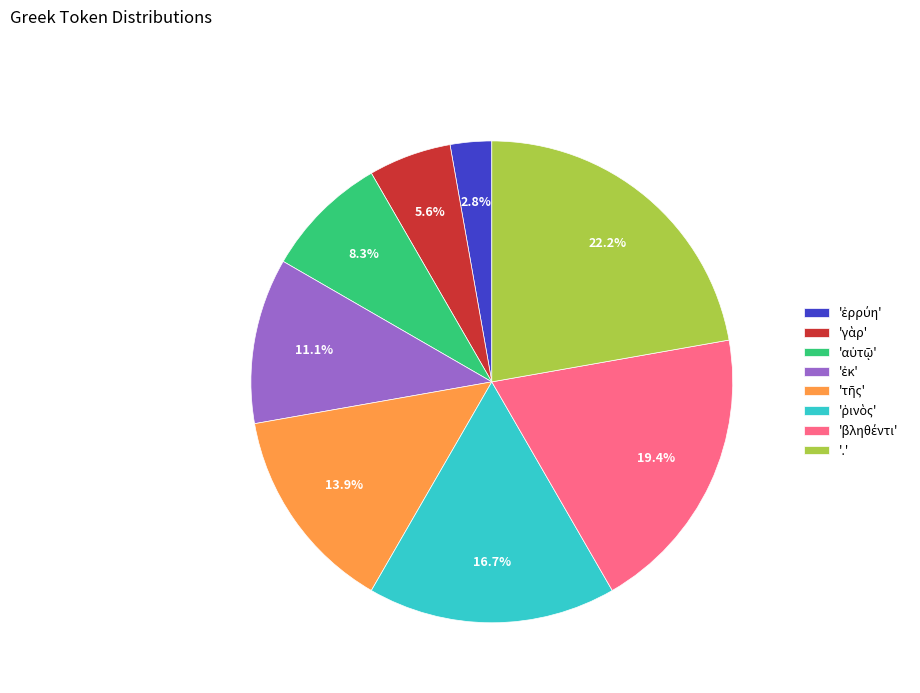

Is there any slice that represents more than half of the pie?

No